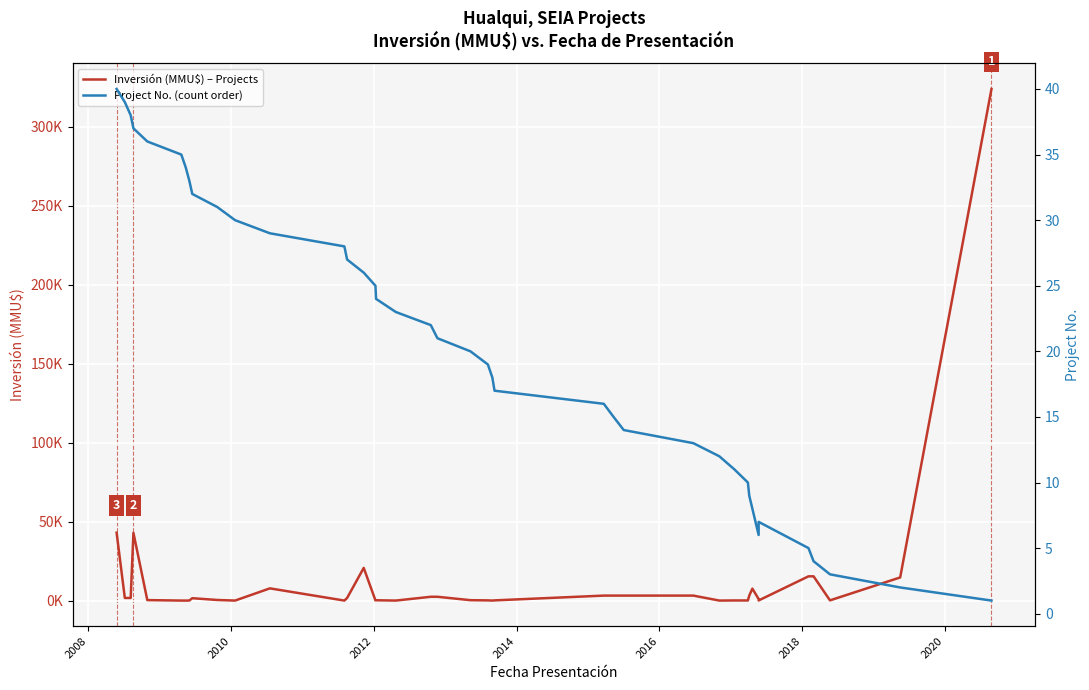

What is the sum of all Inversión (MMU$) – Projects values?

521083